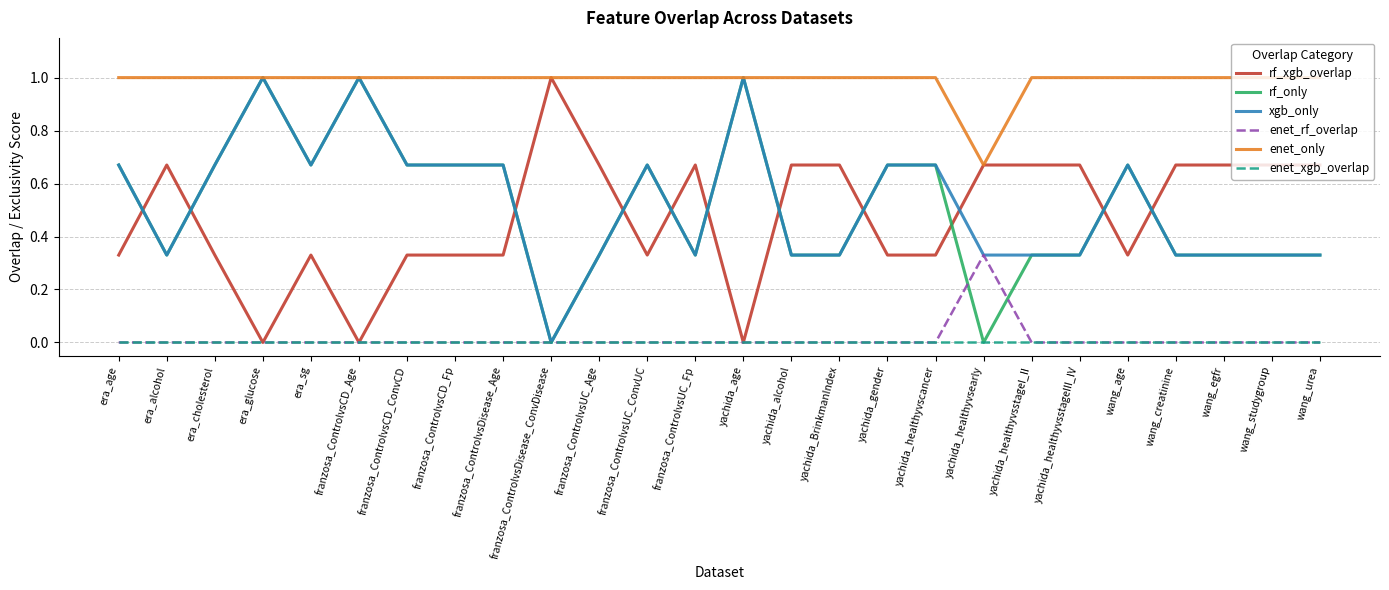

Is it true that enet_only equals 0.7 at franzosa_ControlvsUC_ConvUC?

False